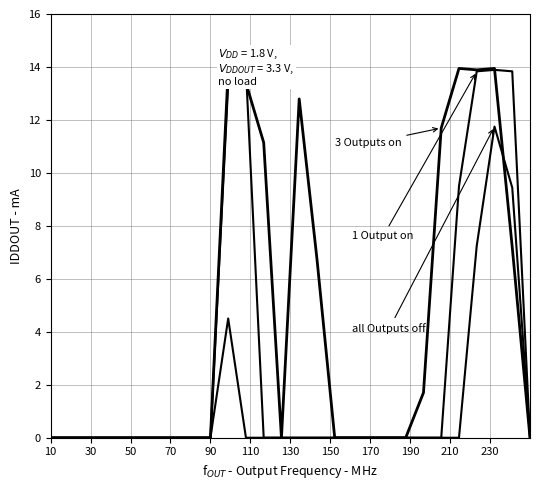

True or false: 3 Outputs on has more than 1 points higher than both neighbors.

True